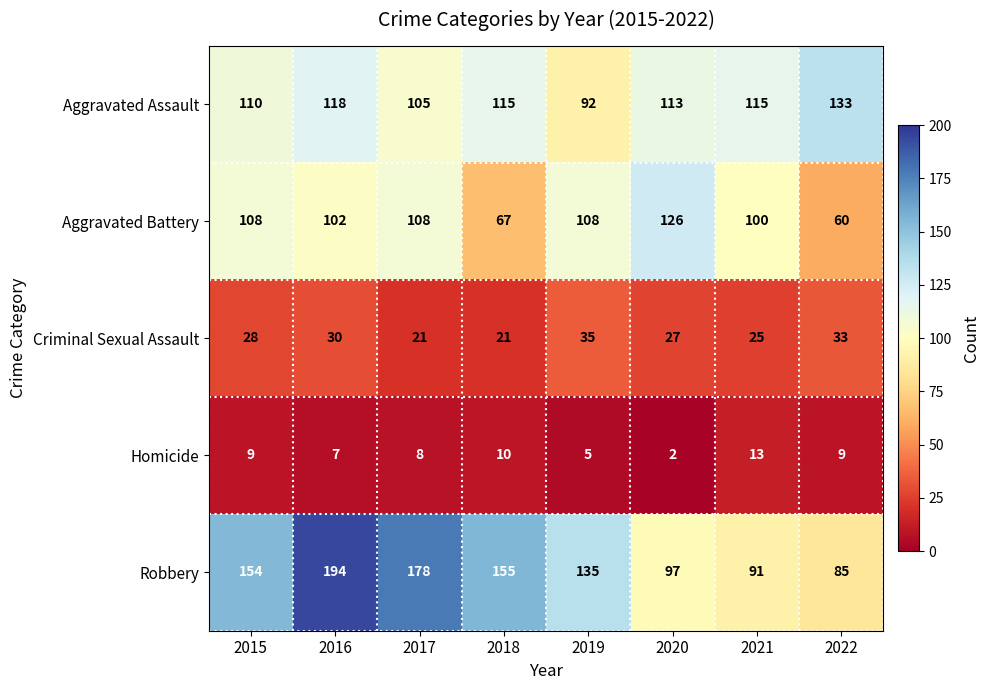

The Robbery series shows 194 at 2016. True or false?

True